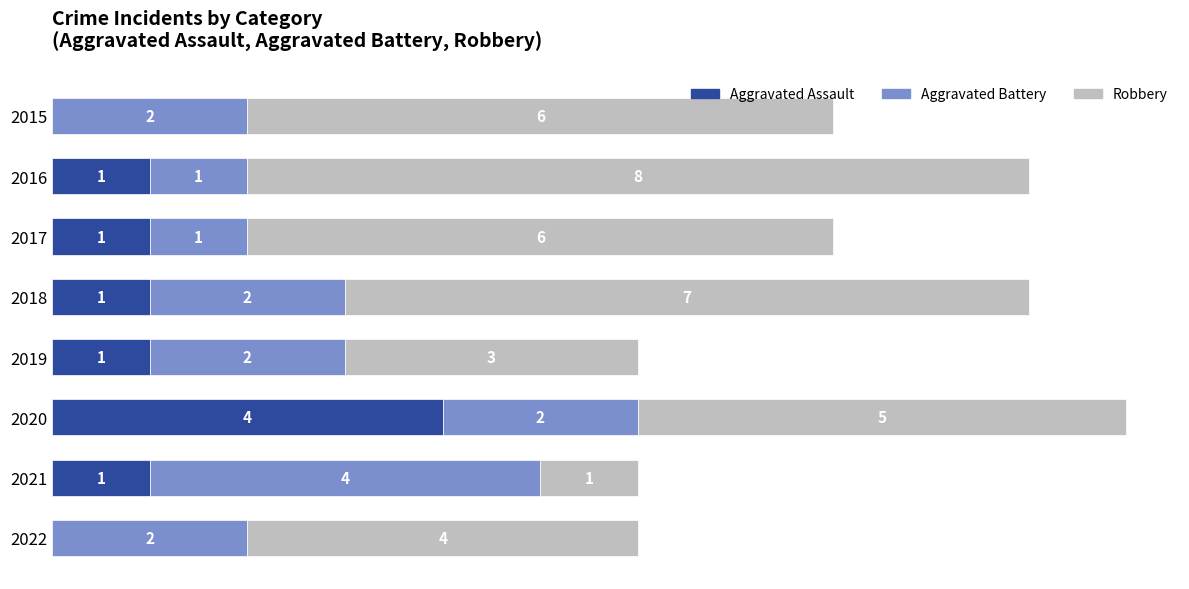

Which series has the largest range (max minus min)?

Robbery